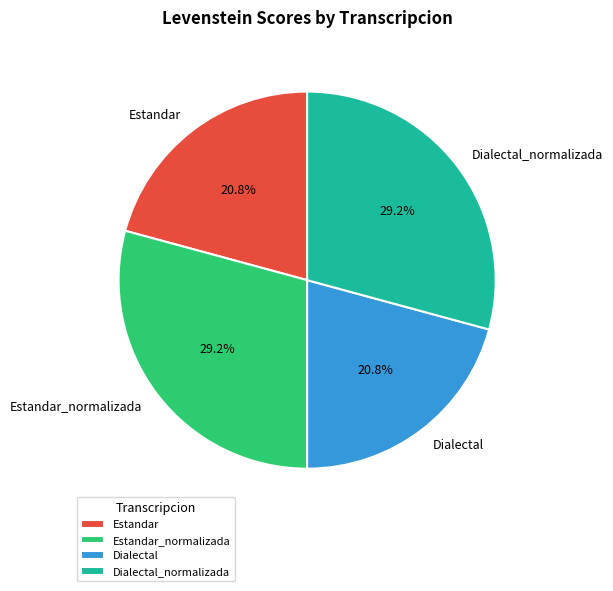

Is it true that Estandar is 21% of the pie?

True